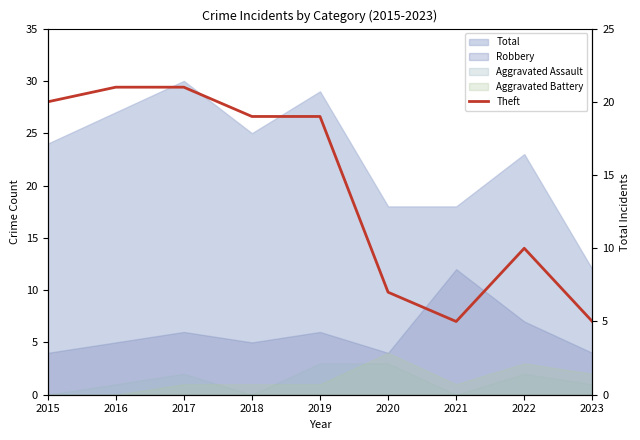

Reading left to right, extract all data points from this chart.

20	21	21	19	19	7	5	10	5